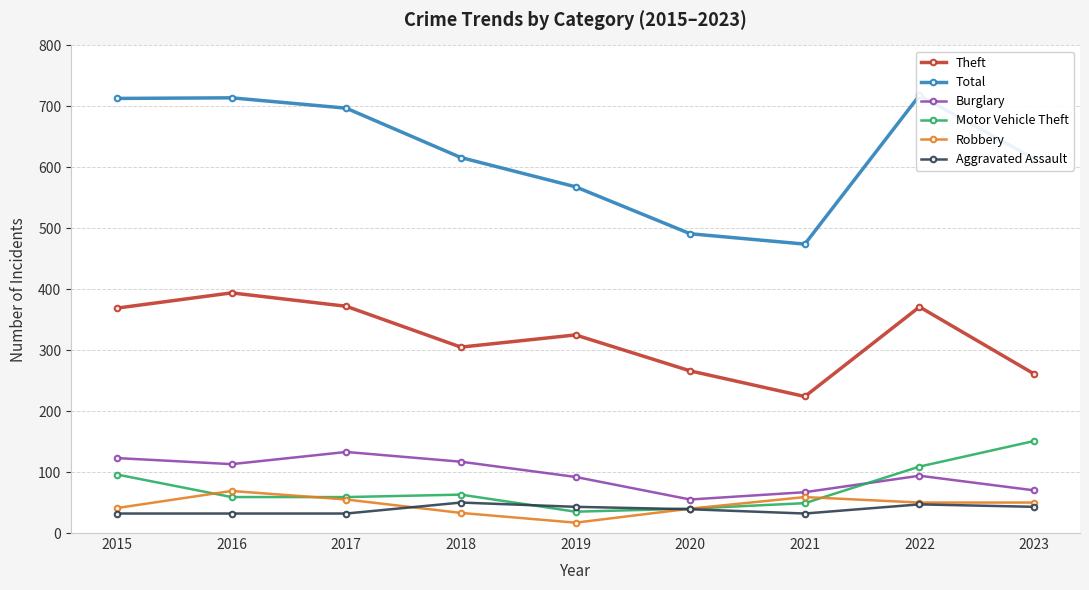

Reading left to right, what are all the values shown in this chart?

Theft: 2015=369	2016=394	2017=372	2018=305	2019=325	2020=266	2021=224	2022=371	2023=261
Total: 2015=713	2016=714	2017=697	2018=616	2019=568	2020=491	2021=474	2022=718	2023=614
Burglary: 2015=123	2016=113	2017=133	2018=117	2019=92	2020=55	2021=67	2022=94	2023=70
Motor Vehicle Theft: 2015=96	2016=59	2017=59	2018=63	2019=35	2020=40	2021=49	2022=109	2023=151
Robbery: 2015=41	2016=69	2017=55	2018=33	2019=17	2020=40	2021=59	2022=50	2023=50
Aggravated Assault: 2015=32	2016=32	2017=32	2018=50	2019=43	2020=39	2021=32	2022=47	2023=43